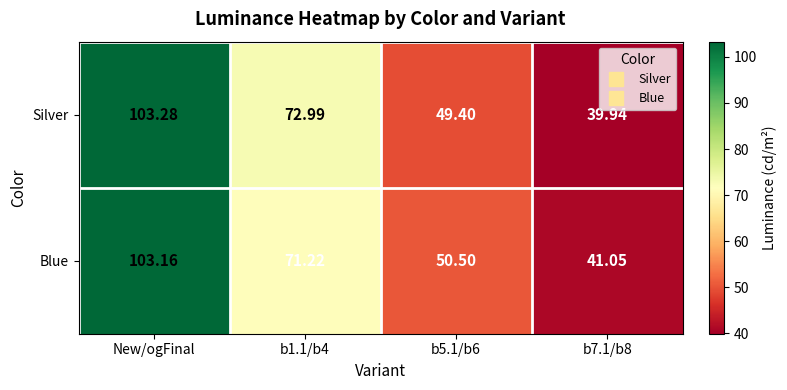

Which series has the largest total across all categories?

Blue